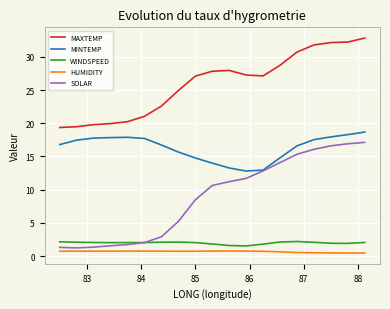

Which series has the largest total across all categories?

MAXTEMP